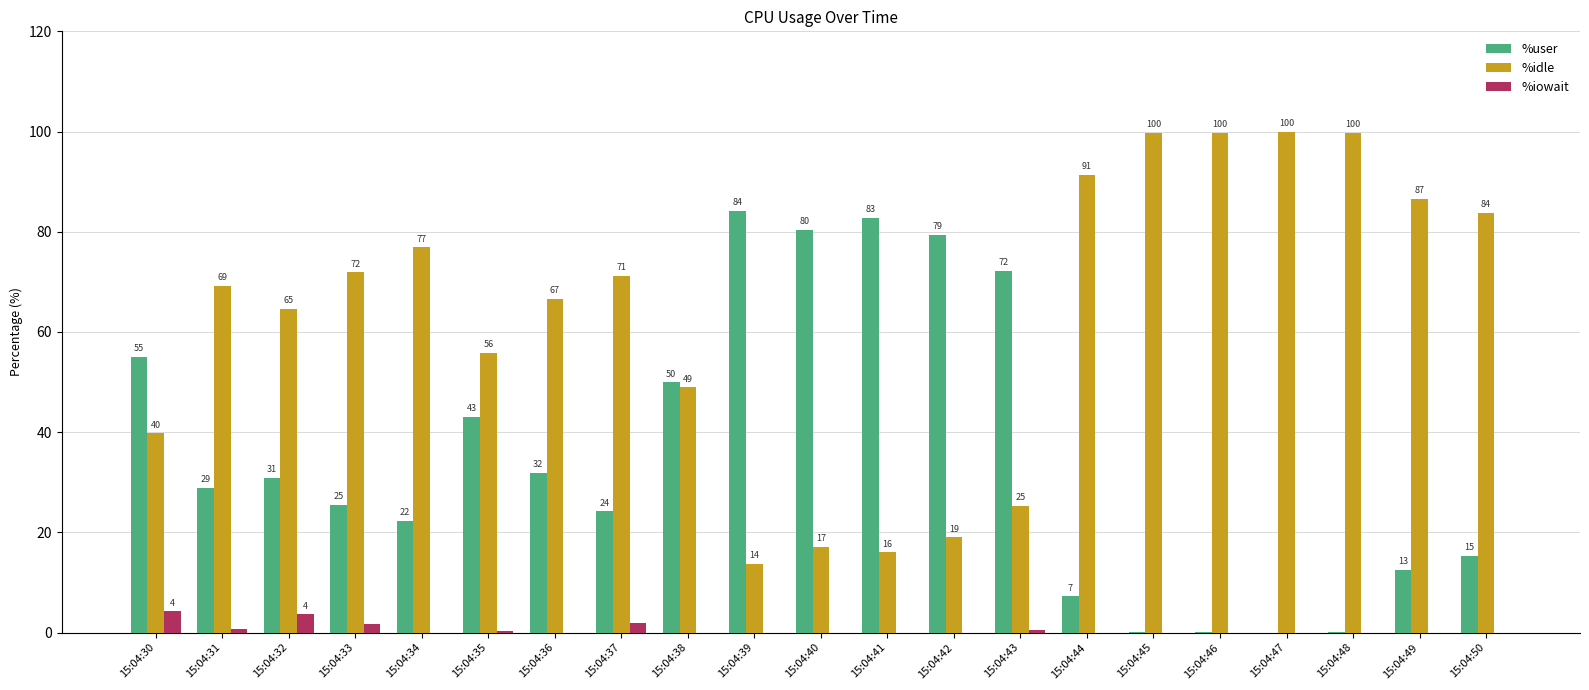

Which series has the largest range (max minus min)?

%idle